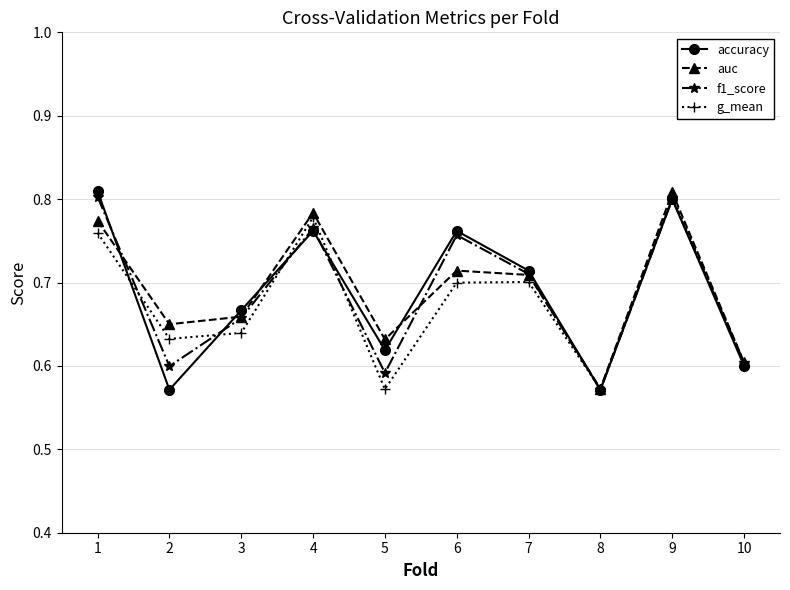

Count the auc values in the range 0 to 1.

10